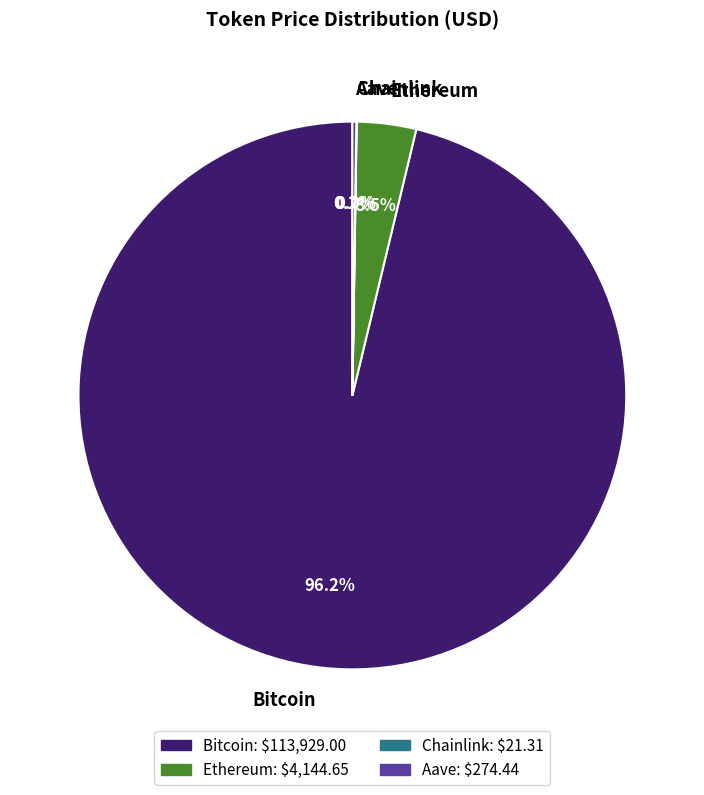

Which category has the biggest portion of the pie?

Bitcoin